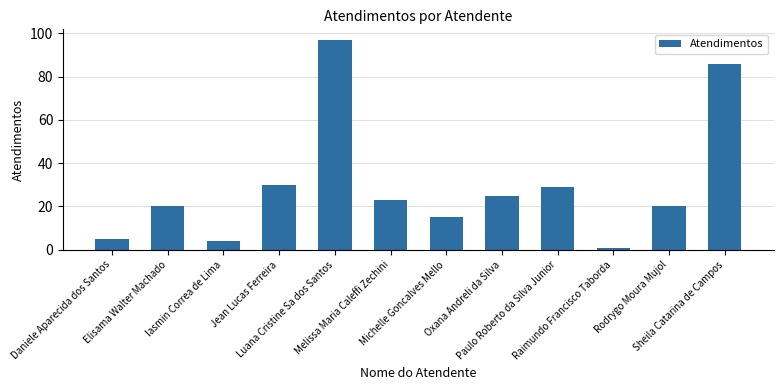

Reading left to right, extract all data points from this chart.

5	20	4	30	97	23	15	25	29	1	20	86